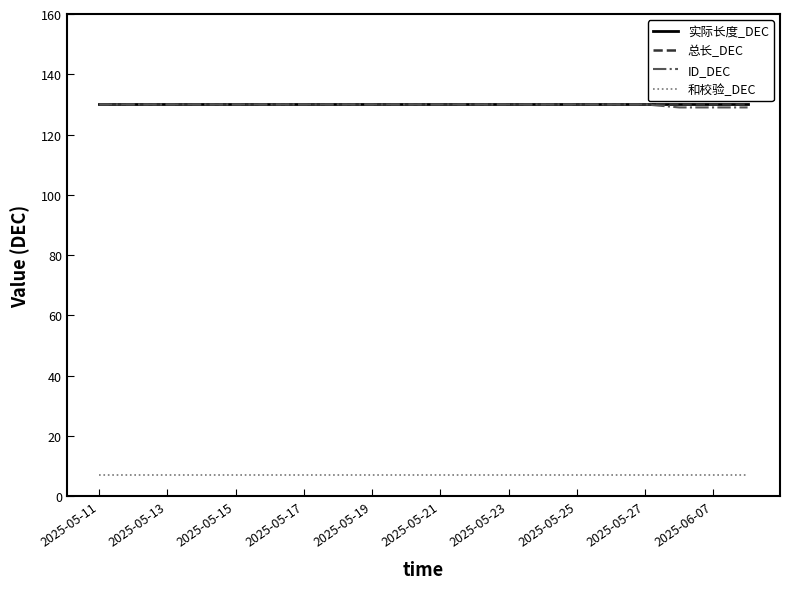

What is the label of the 17th point from the right?

2025-05-17